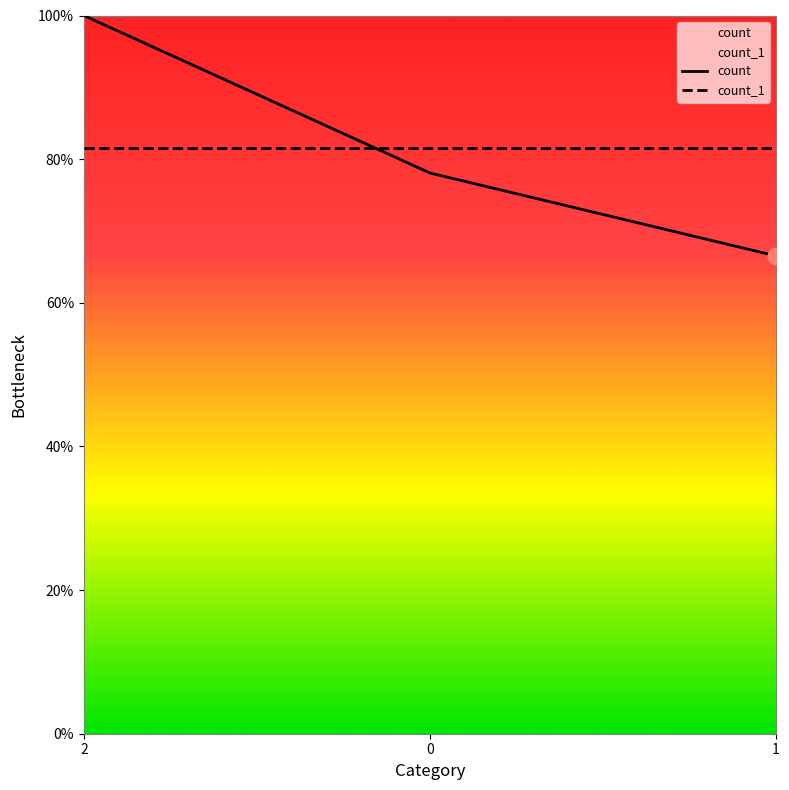

What is the label of the 1st point from the left?

2